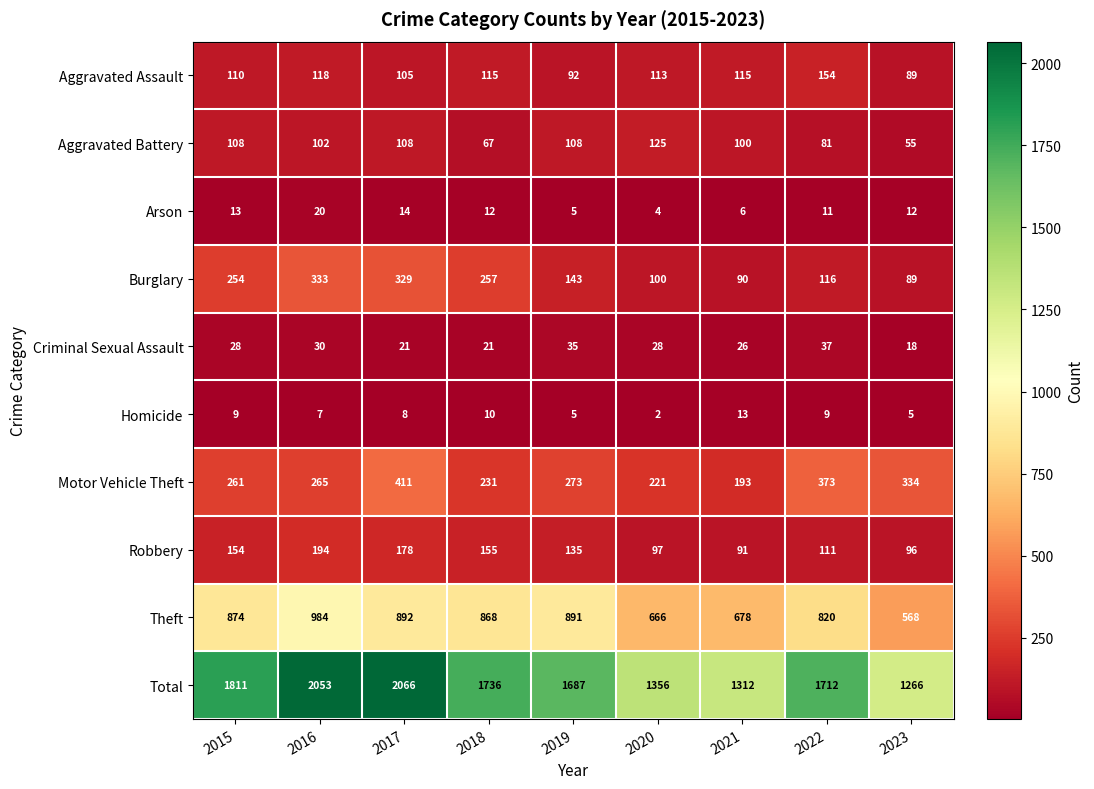

At which category is the sum across all series the highest?

2017